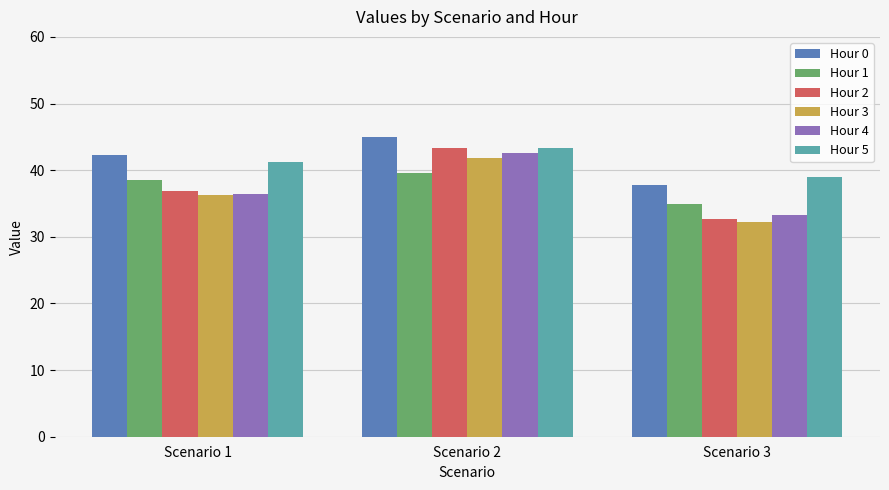

Reading left to right, what are all the values shown in this chart?

Hour 0: 42.2	44.9	37.8
Hour 1: 38.5	39.6	34.9
Hour 2: 36.9	43.3	32.7
Hour 3: 36.2	41.8	32.2
Hour 4: 36.4	42.6	33.3
Hour 5: 41.2	43.3	39.0